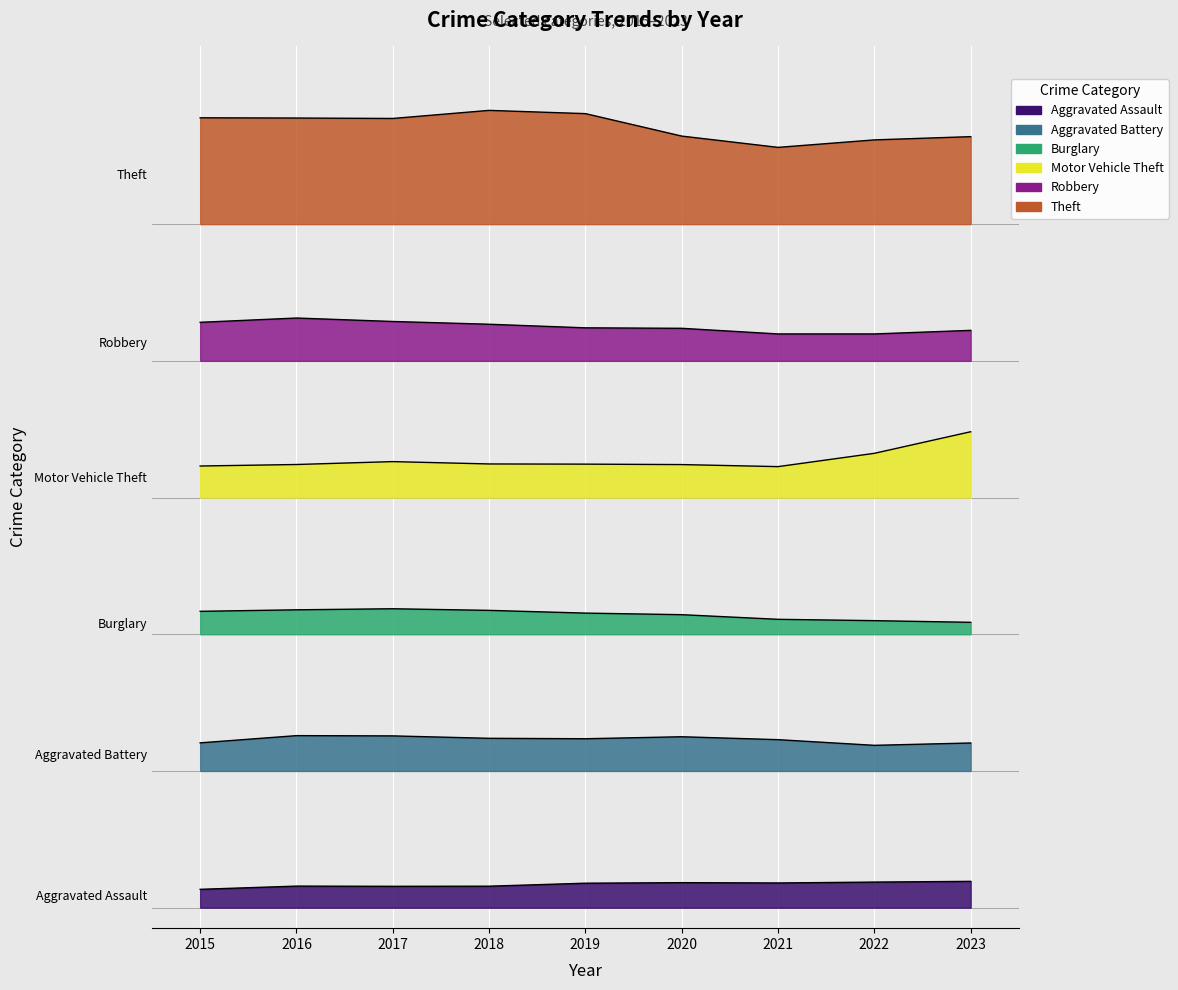

The Theft series shows 1271.2 at 2015. True or false?

True